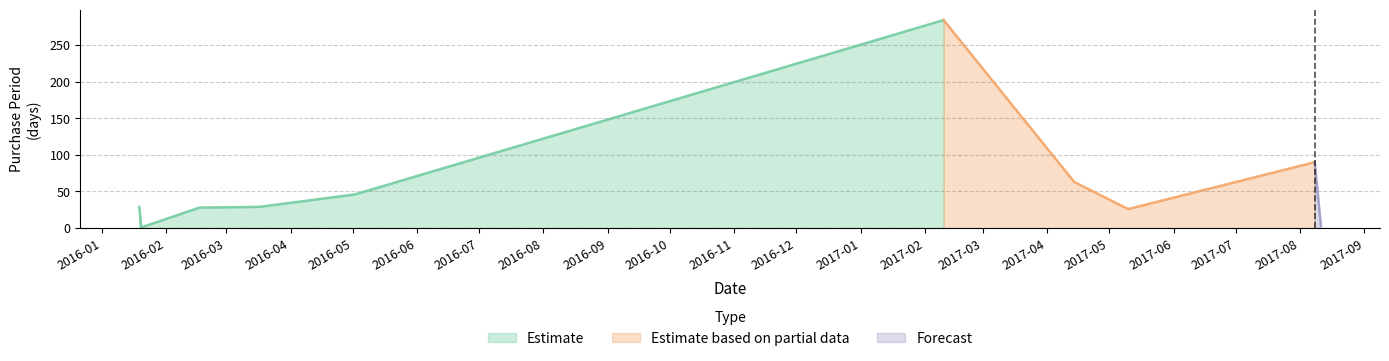

How many data points does each series have?

10